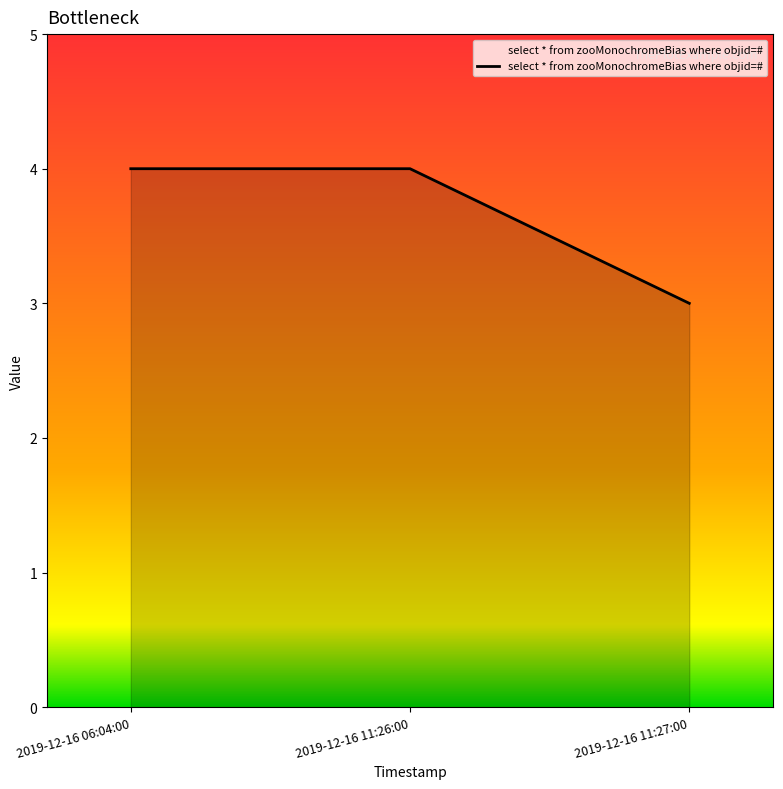

How many lines are shown in the chart?

1